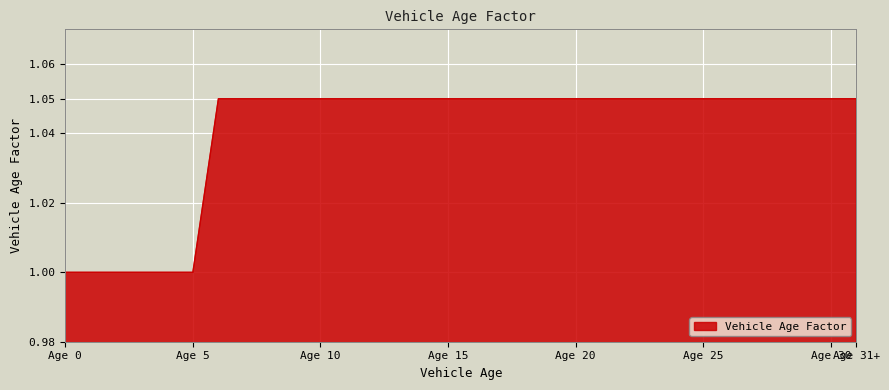

What is the smallest value displayed?

1.0